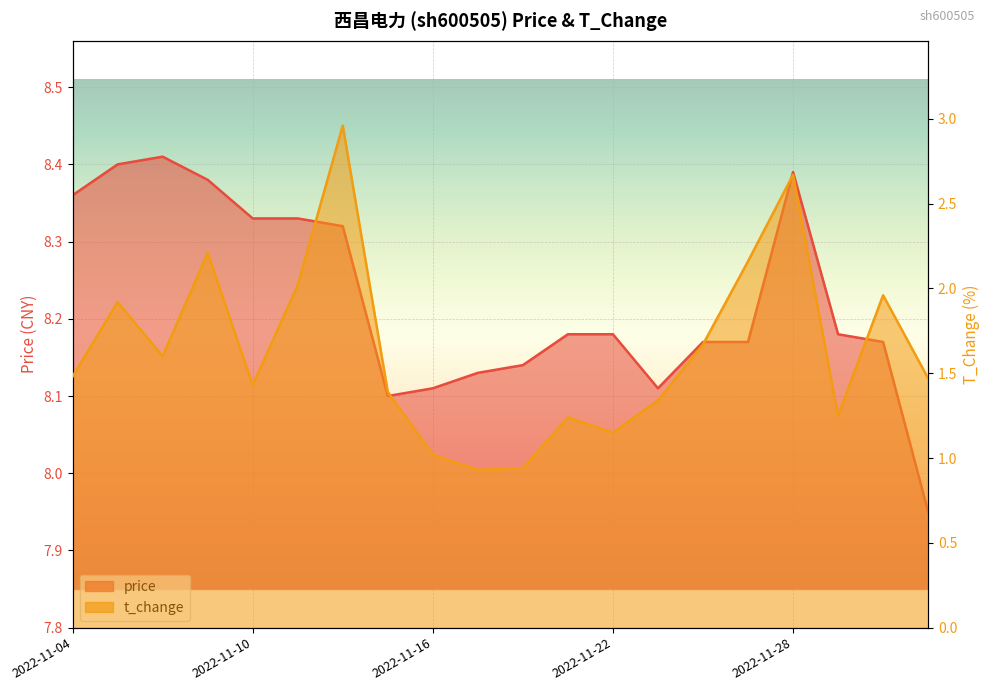

Which category has the lowest value in the t_change series?

2022-11-17